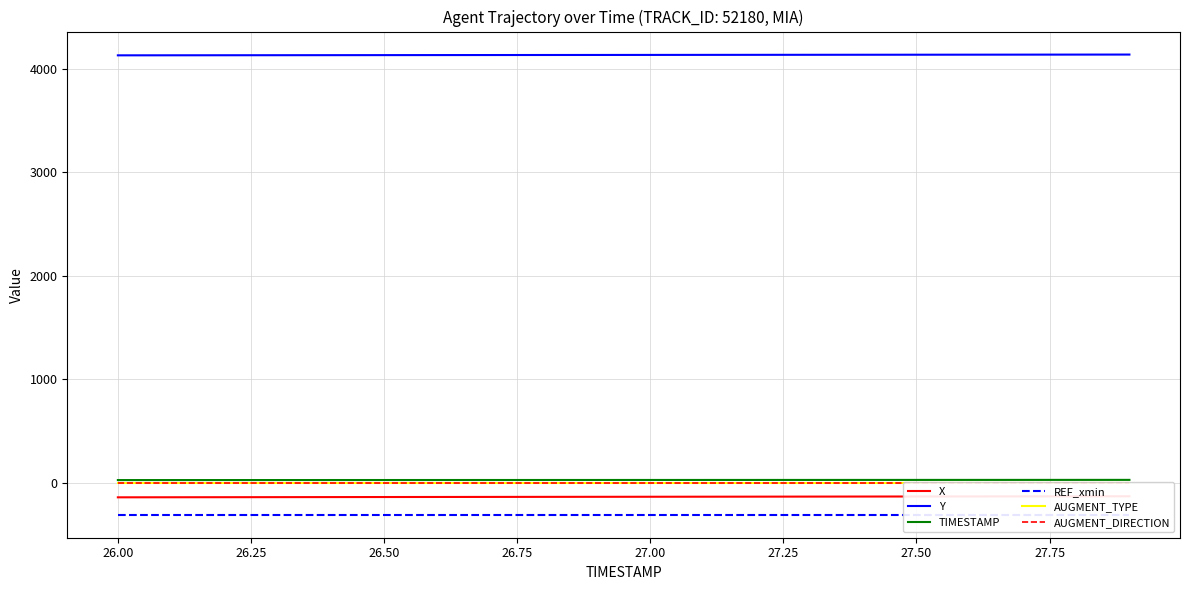

True or false: Y and TIMESTAMP intersect in this chart.

False